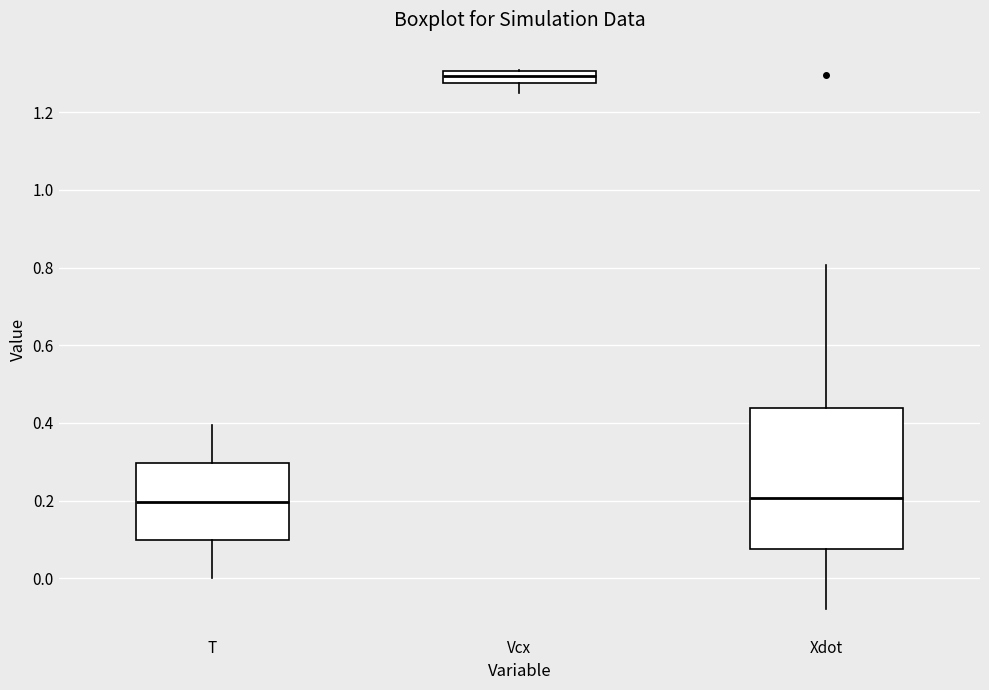

Comparing the boxes themselves (not the whiskers), which one is the tallest?

Xdot